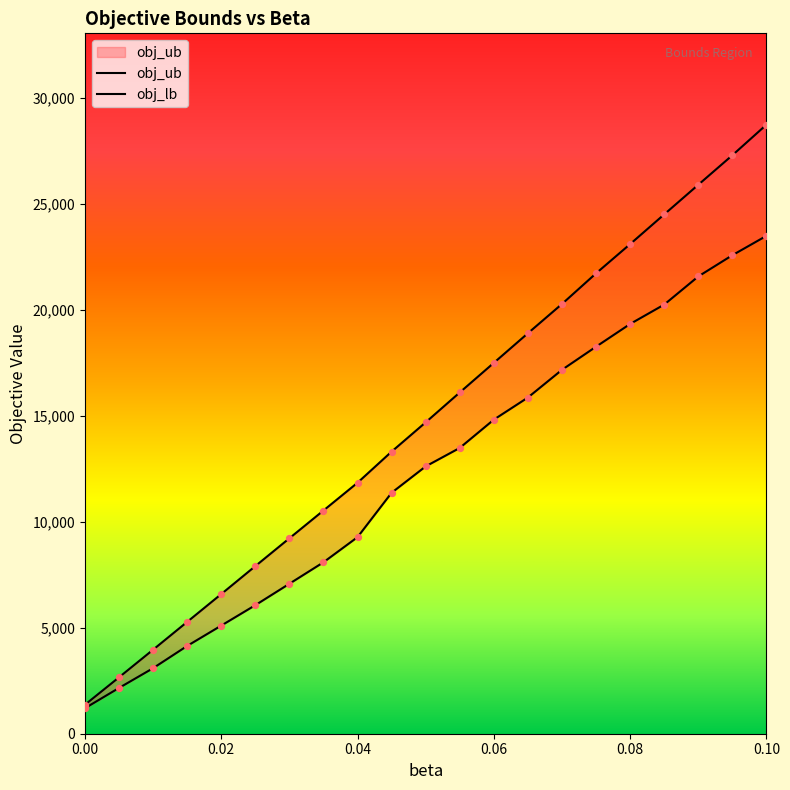

What is the total value across all series at 0.06?

32335.0